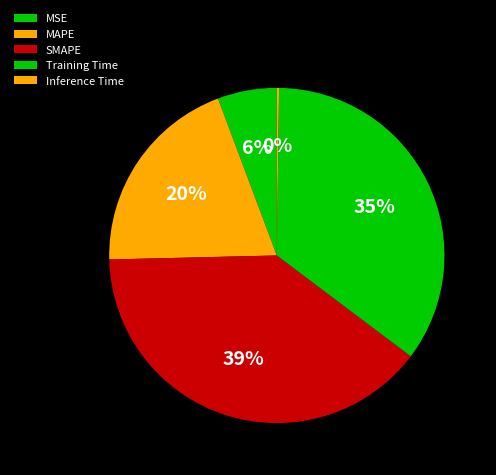

To the nearest percent, what is the average slice percentage?

20%